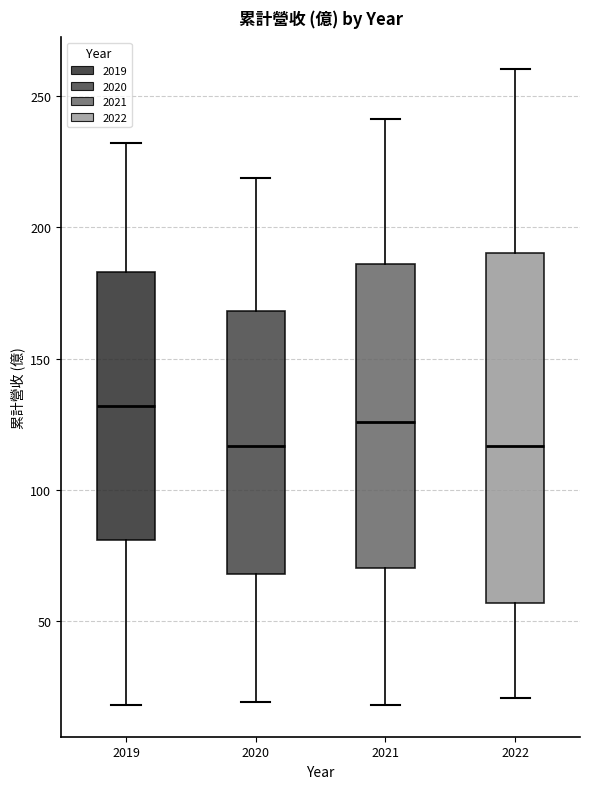

Where is the lower edge of the box at x = 2021 on the y-axis? The values are not printed on the chart, so give them approximately, as read against the axis.

70